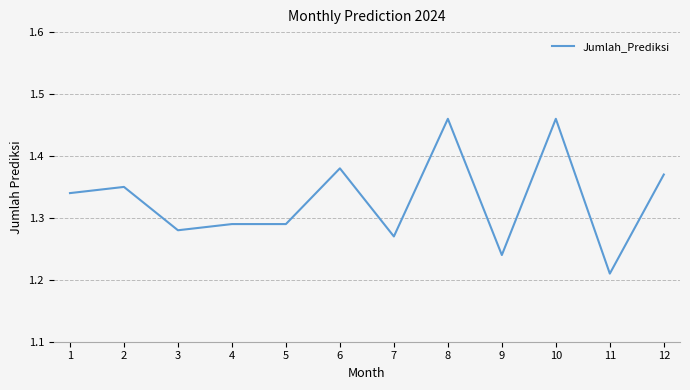

Is it true that the value at 10 is 2.2?

False